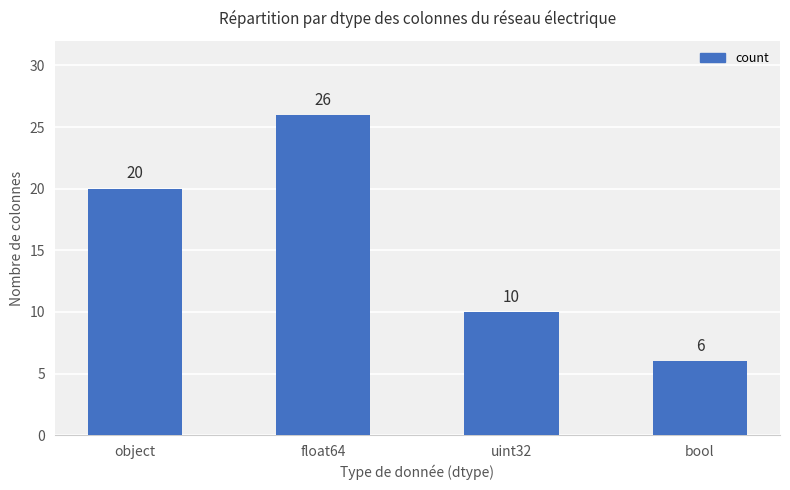

List the labels in order of value, largest first.

float64, object, uint32, bool